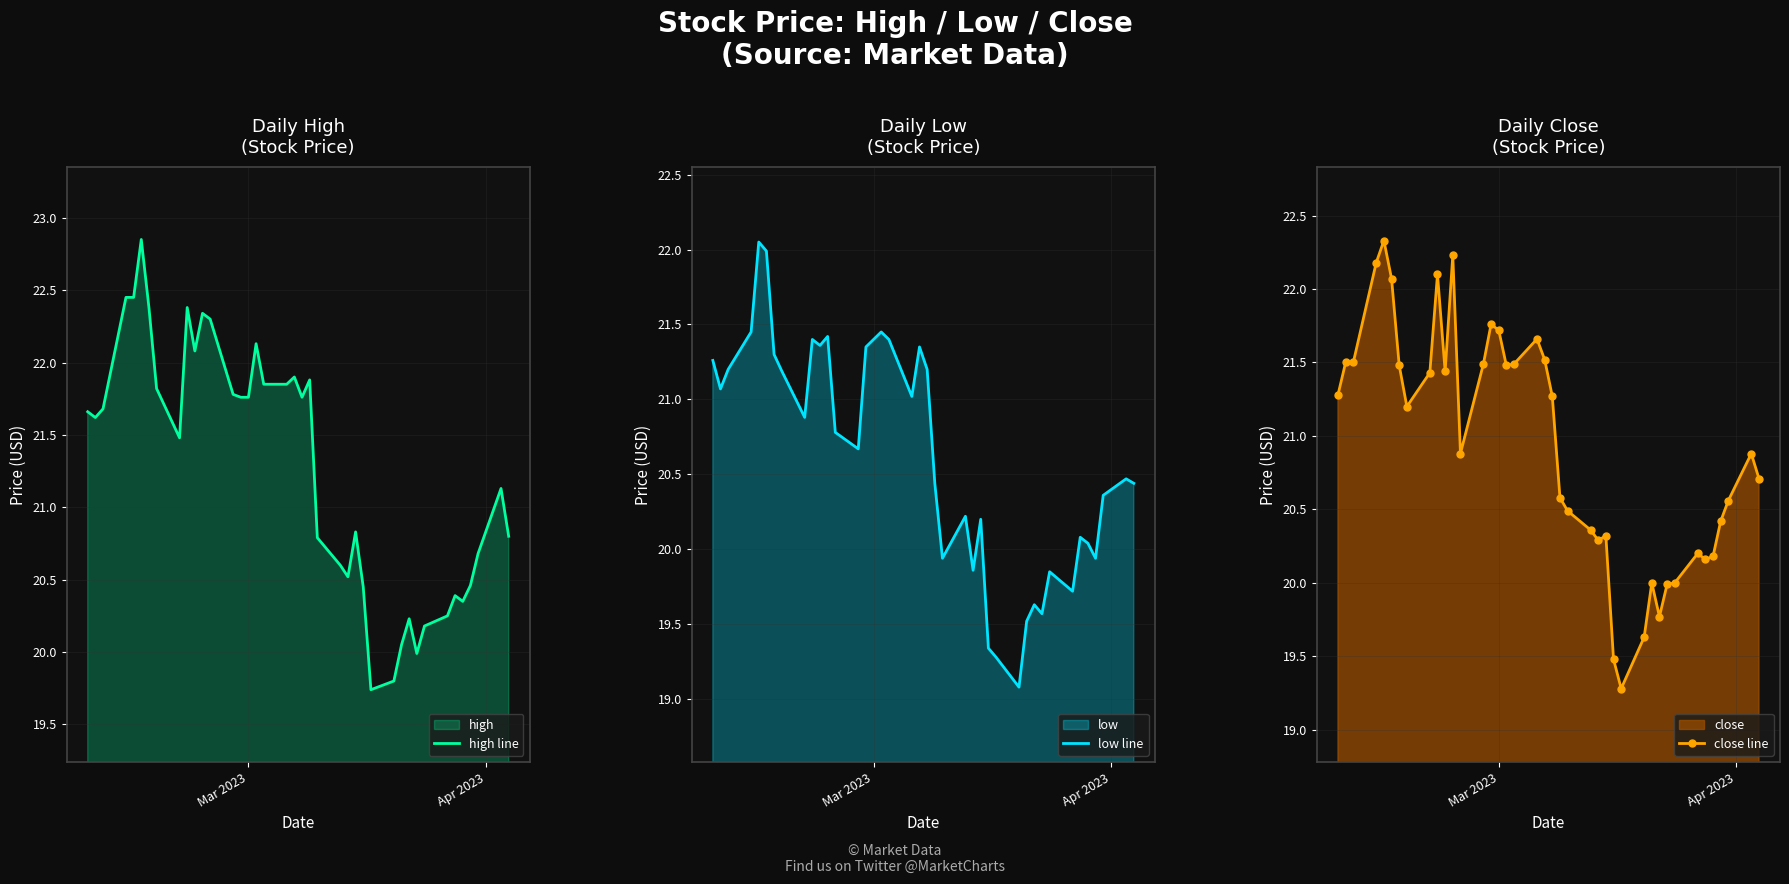

True or false: low line and close line cross at least once.

False